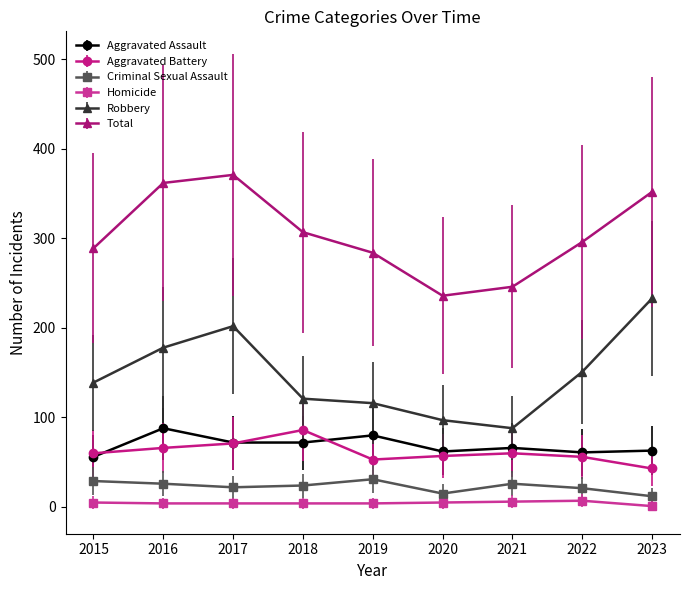

Is the value of Homicide at 2016 greater than the value of Aggravated Battery at 2023?

No